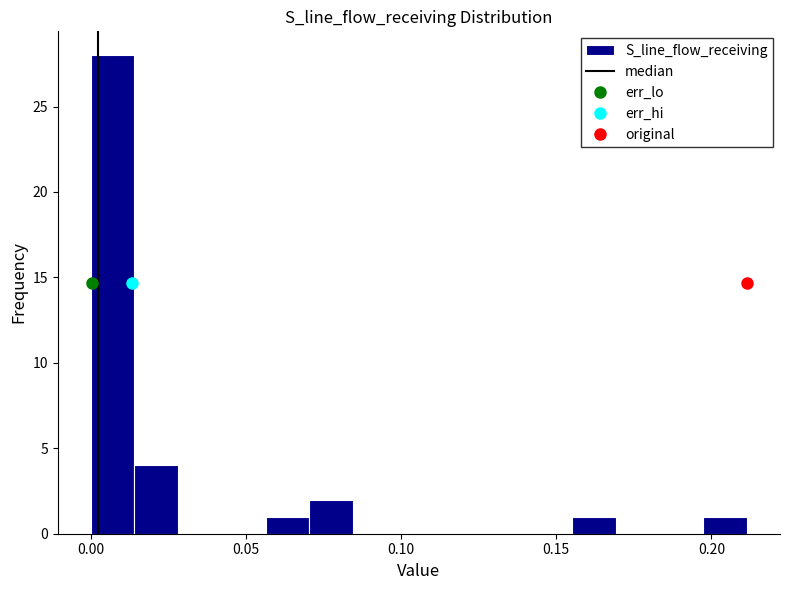

Around what value on the x-axis is the tallest bar? Give the approximate position of its centre, as read against the axis.

0.005